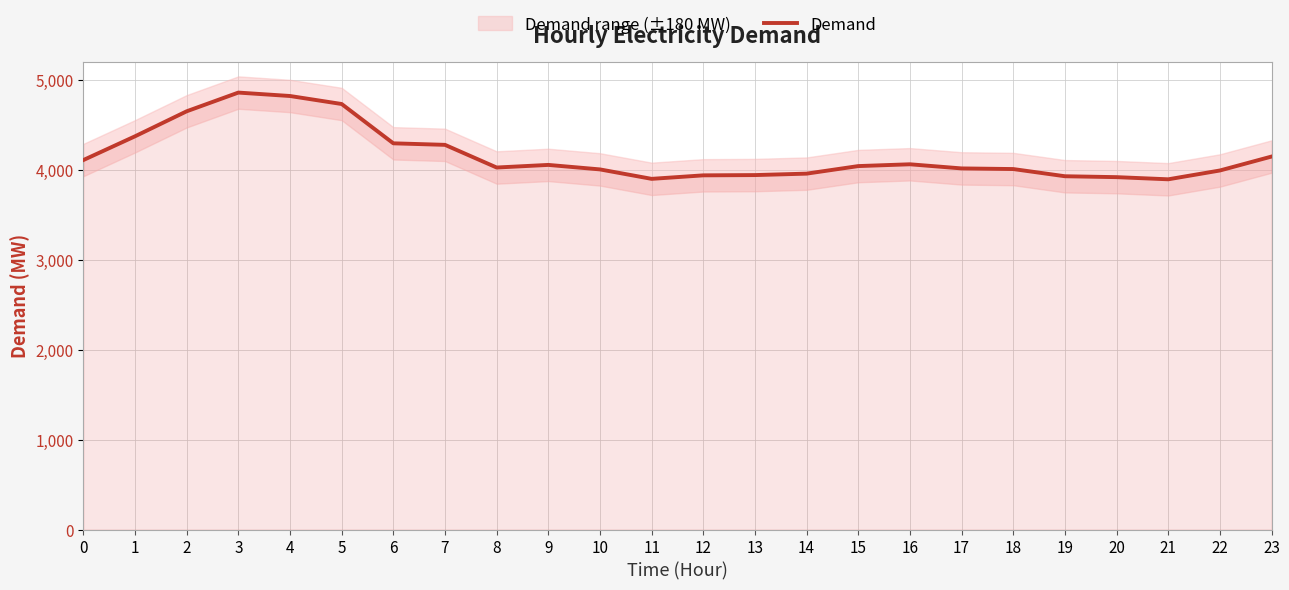

Rank the categories by value from highest to lowest.

3, 4, 5, 2, 1, 6, 7, 23, 0, 16, 9, 15, 8, 17, 18, 10, 22, 14, 13, 12, 19, 20, 11, 21